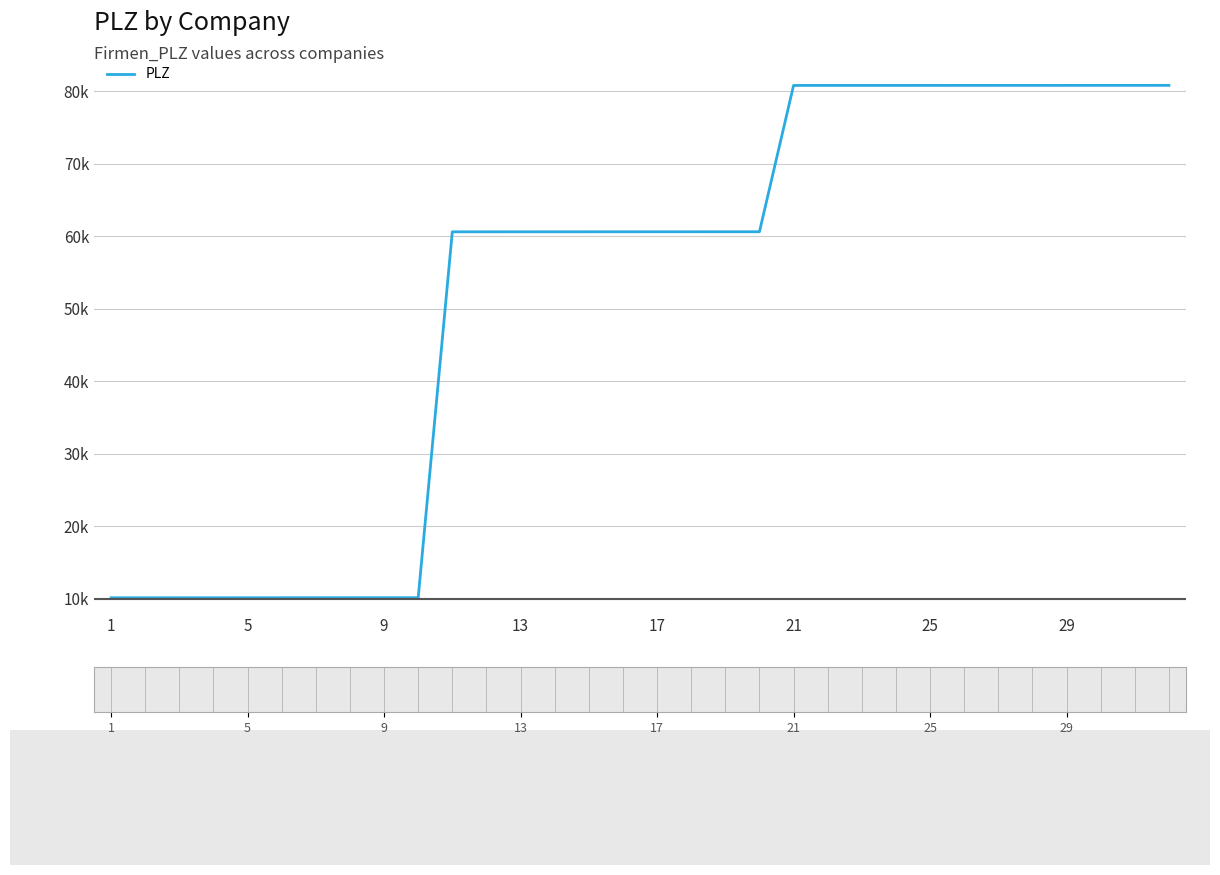

What is the greatest value displayed?

80812